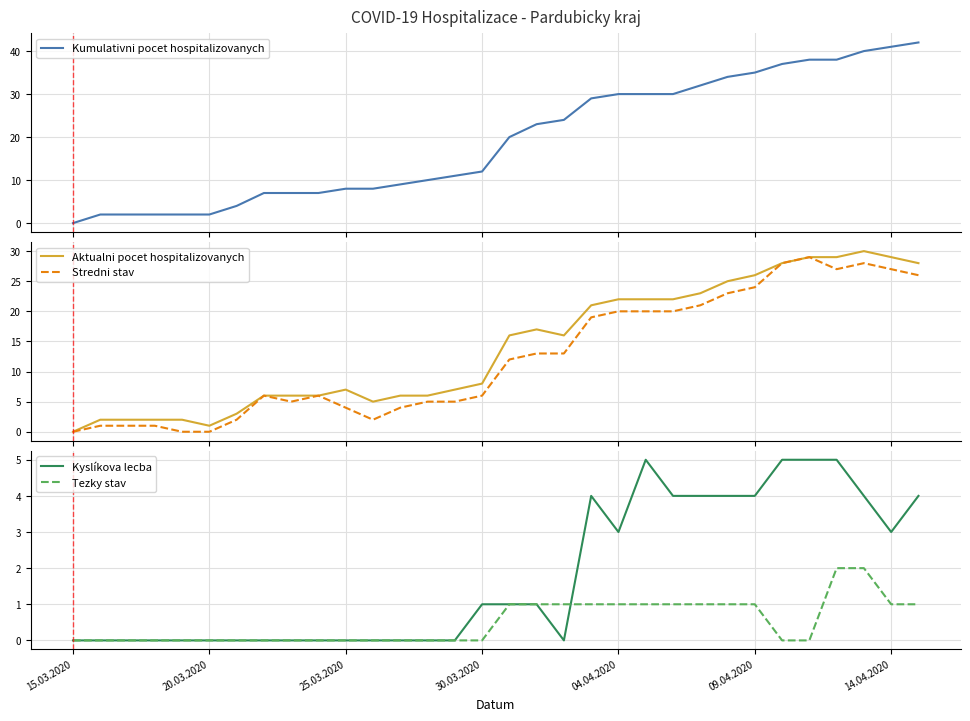

What are all the series names shown in the legend?

Kumulativni pocet hospitalizovanych, Aktualni pocet hospitalizovanych, Stredni stav, Kyslíkova lecba, Tezky stav